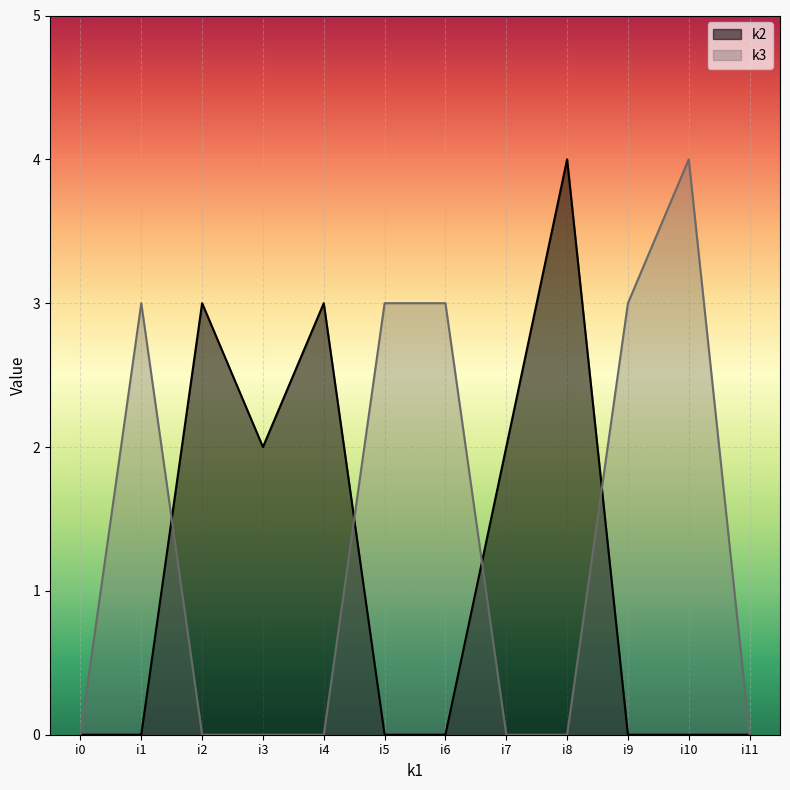

Reading right to left, what are all the values shown in this chart?

k2: 0	0	0	4	2	0	0	3	2	3	0	0
k3: 0	4	3	0	0	3	3	0	0	0	3	0